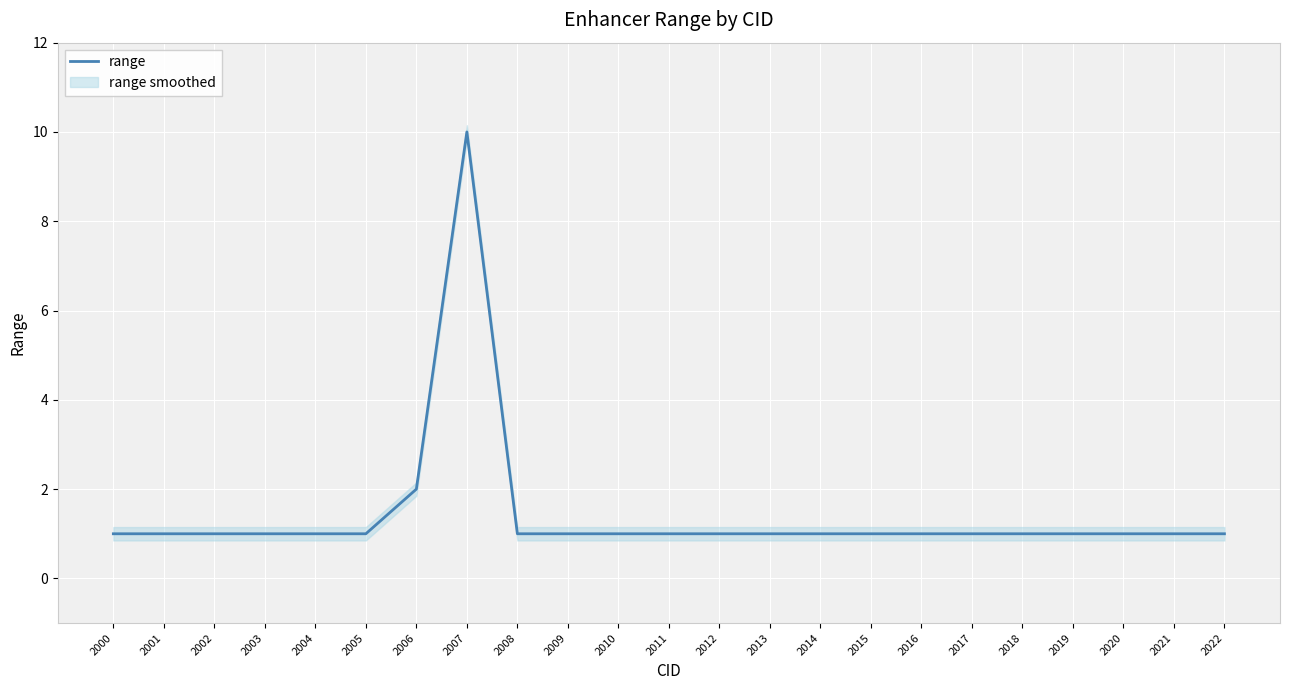

What is the maximum value shown in the chart?

10